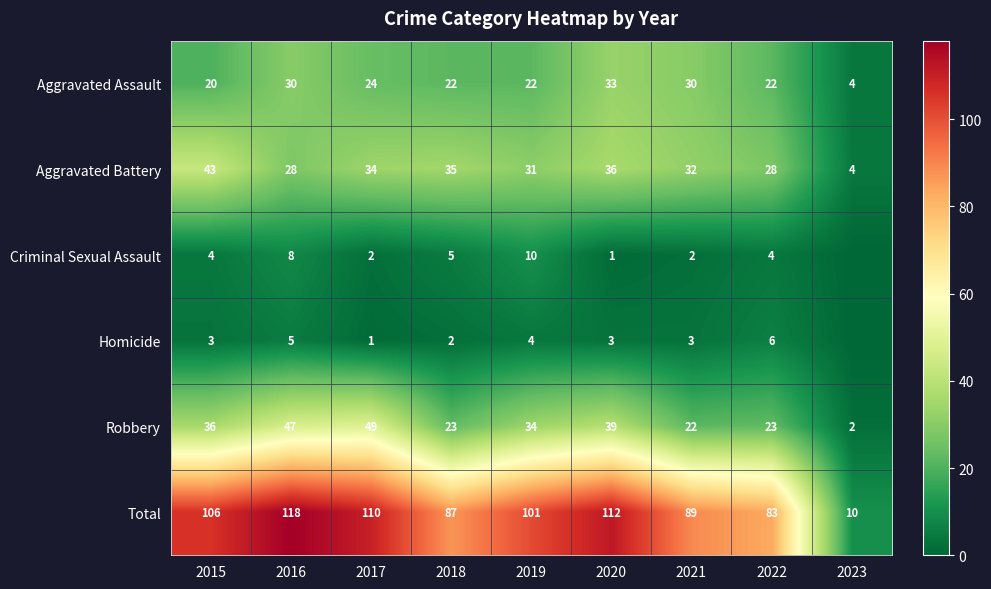

True or false: Criminal Sexual Assault has a value of 2 at 2016.

False